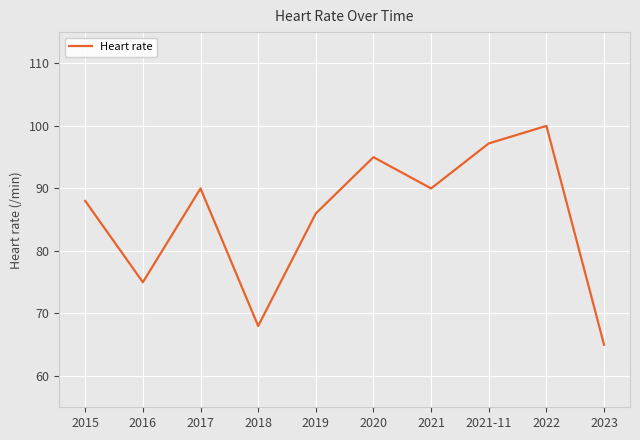

Approximately how many times larger is the value at 2021-11 compared to 2020?

1.0